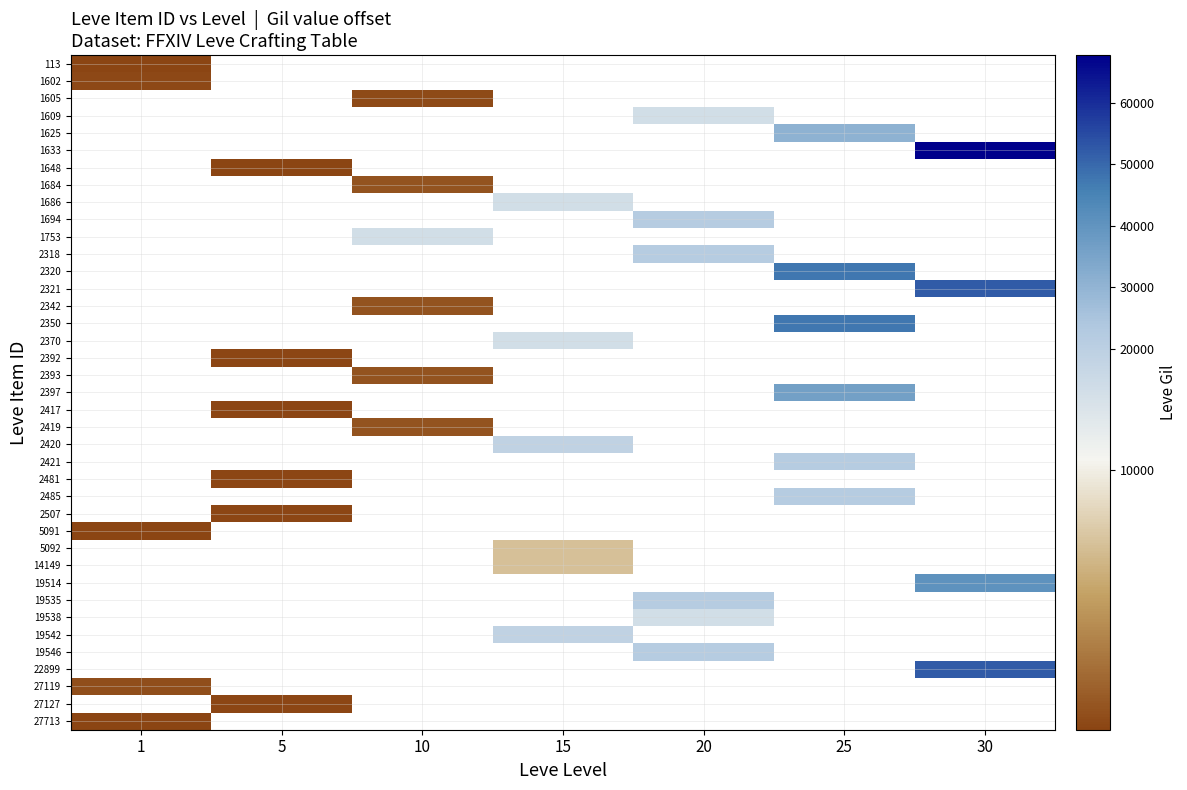

Count the number of categories in the chart.

7